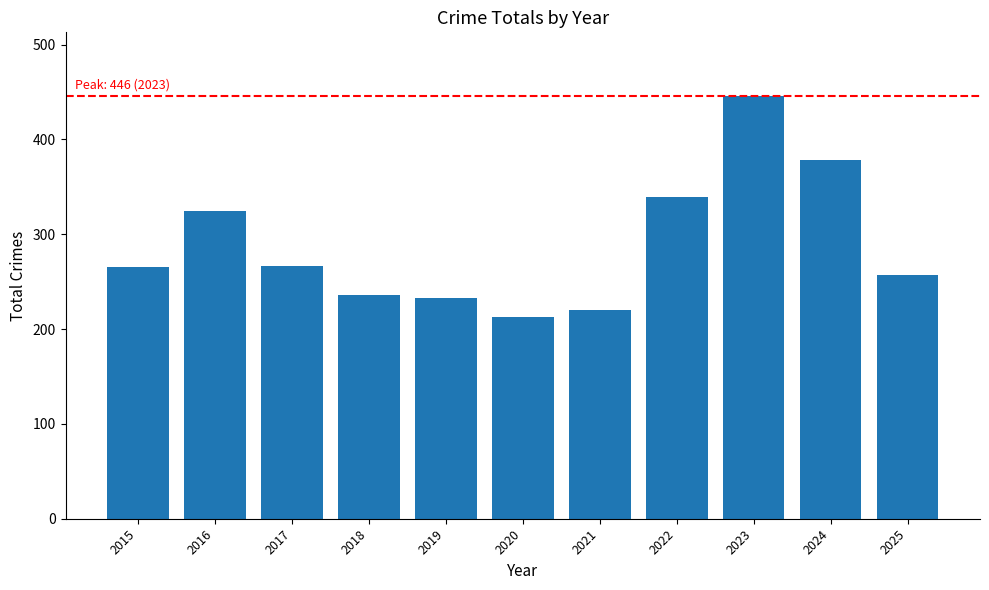

How many data points does each series have?

11